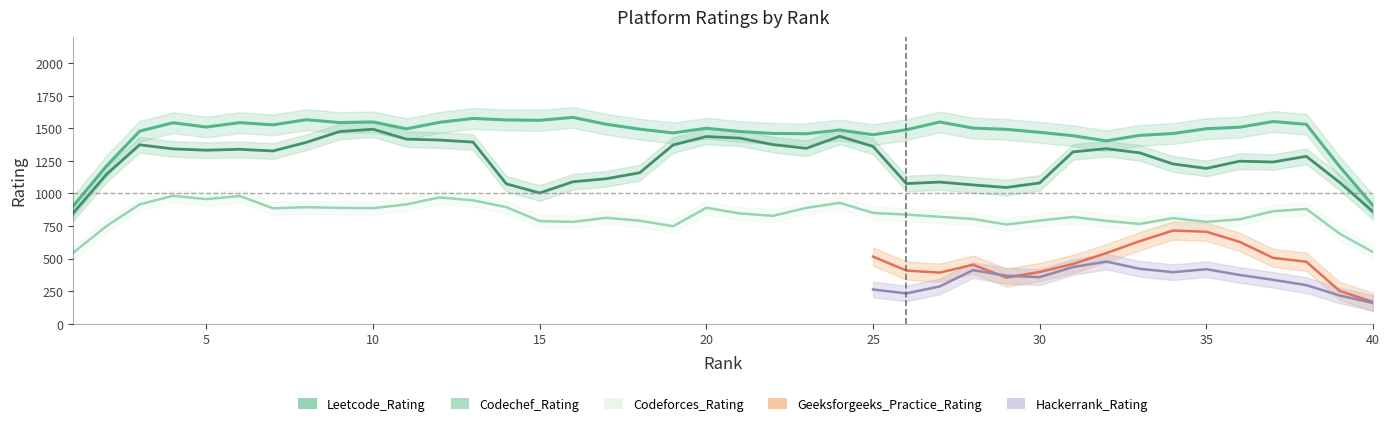

Which has a higher value, 14 or 38?

38